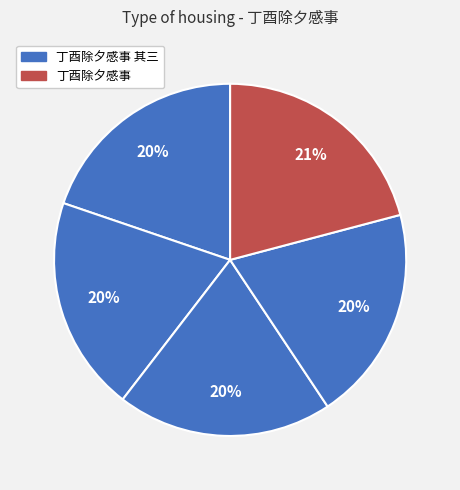

How many segments does this pie chart have?

5